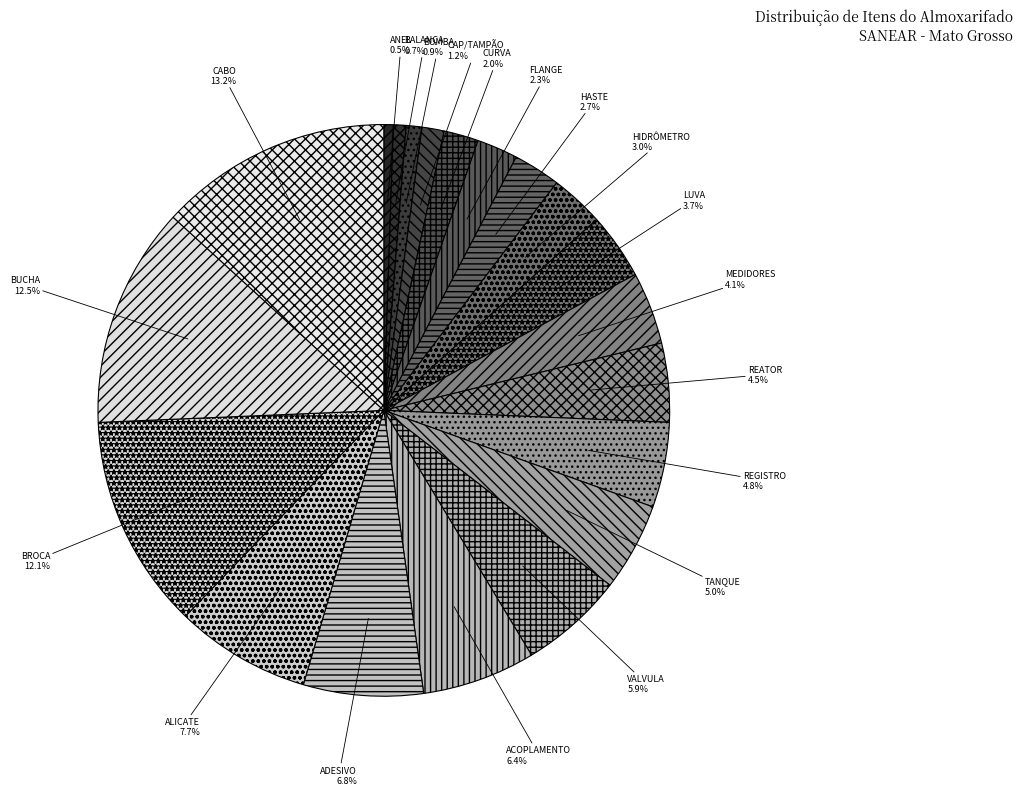

Does ADESIVO account for over 50% of the chart?

No